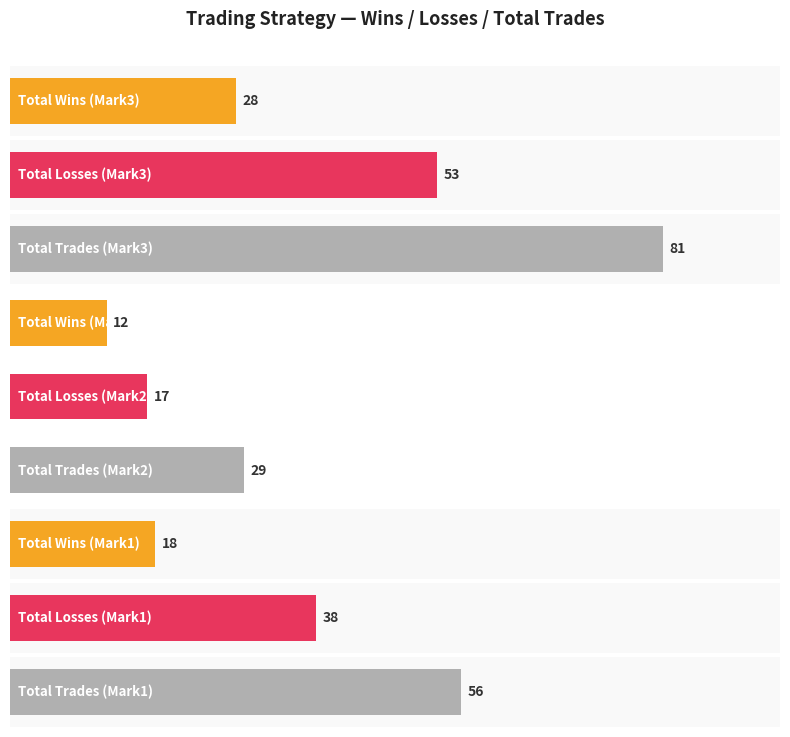

True or false: Total Losses has a value of 88 at Mark3.

False